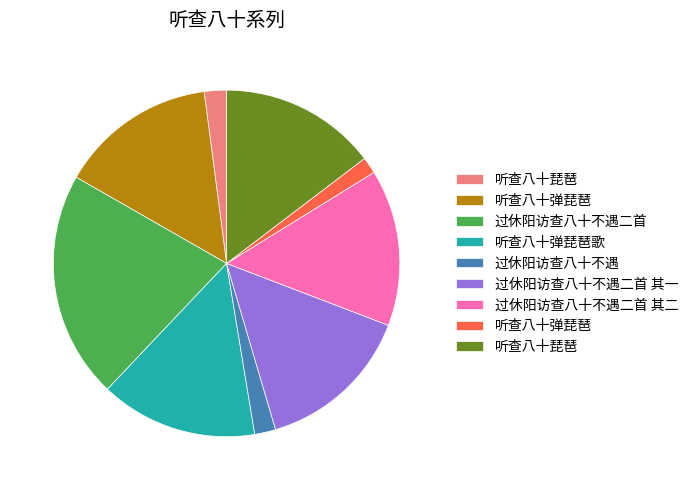

Is there a majority slice in this chart?

No